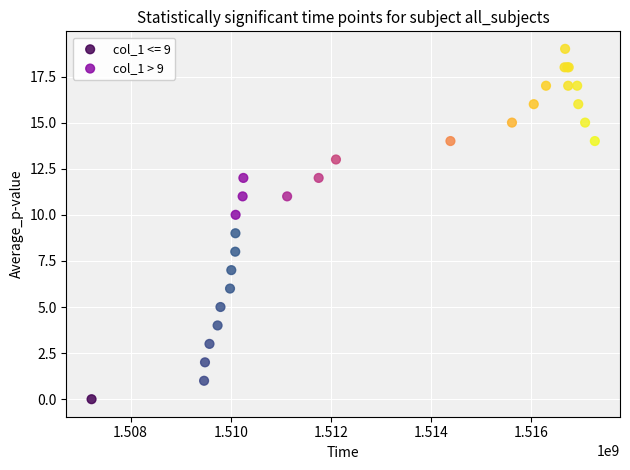

Which series reaches the minimum Y coordinate?

col_1 <= 9